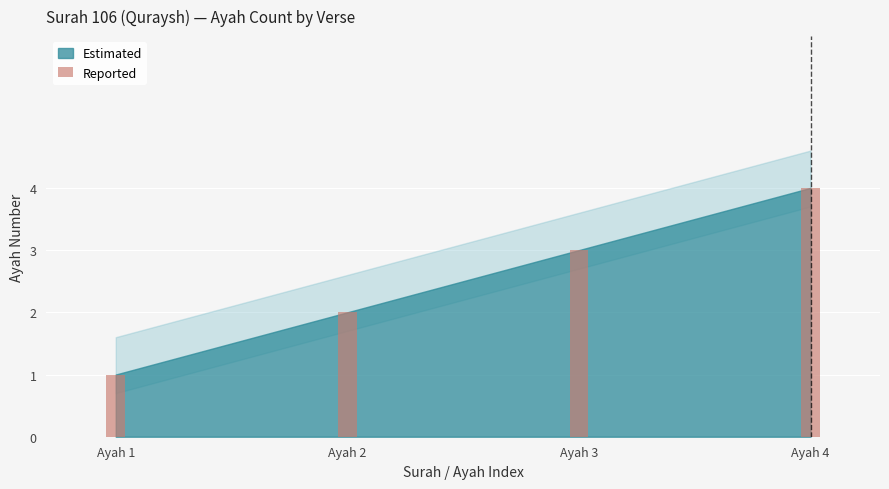

Reading left to right, transcribe all the data shown in this chart.

Ayah 1=1	Ayah 2=2	Ayah 3=3	Ayah 4=4